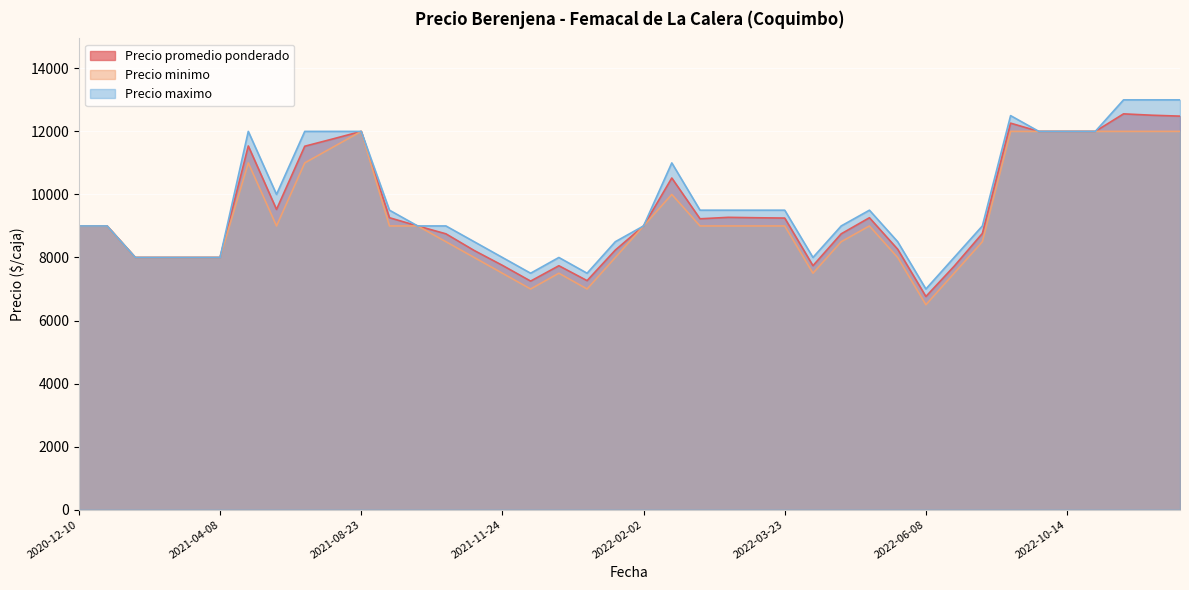

Read the Precio minimo value at 2022-10-14, to the nearest 50.

12000